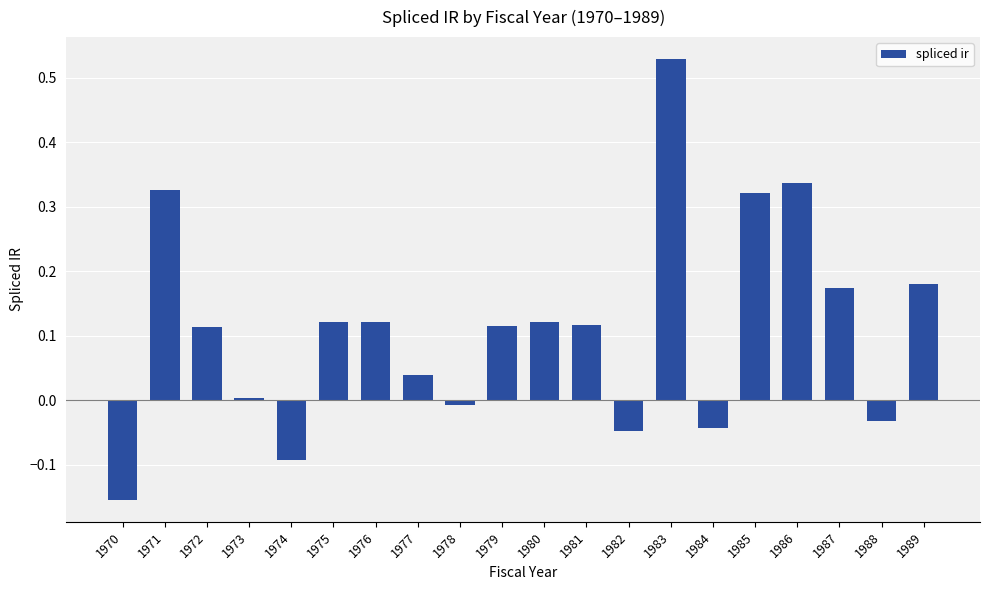

Between 1984 and 1979, which is larger?

1979